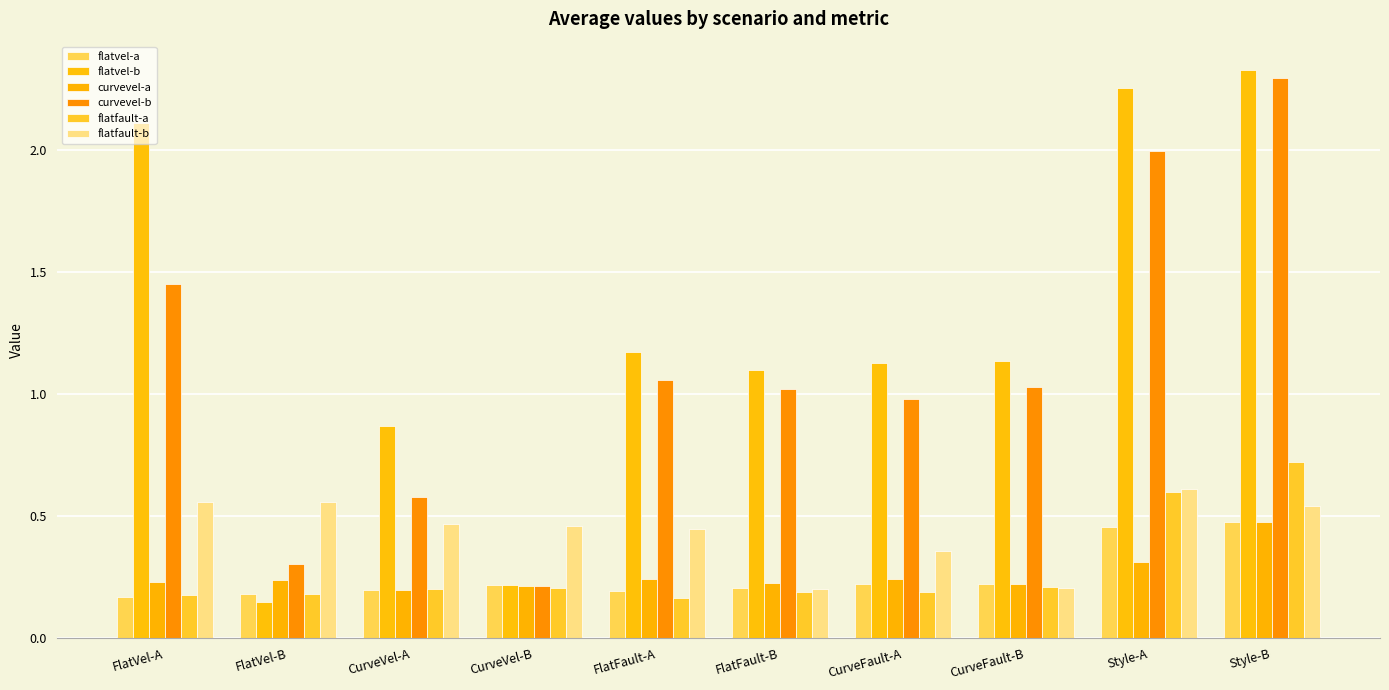

What is the minimum value for flatvel-b?

0.1